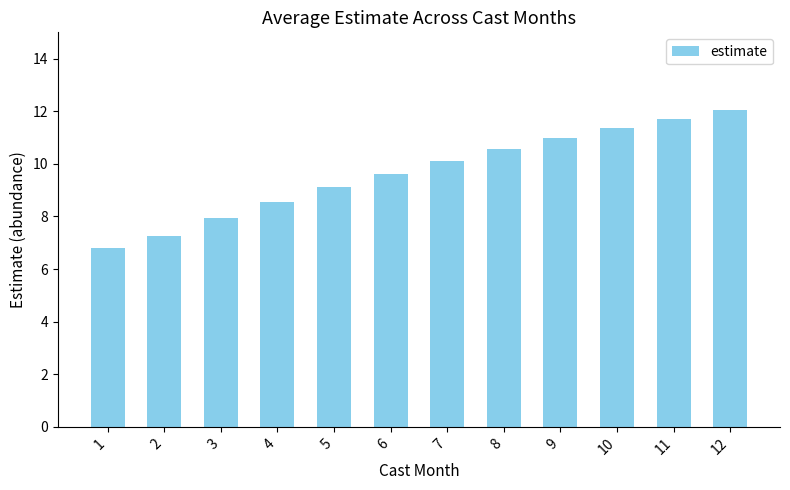

What is the value of the 7th bar from the left?

10.1